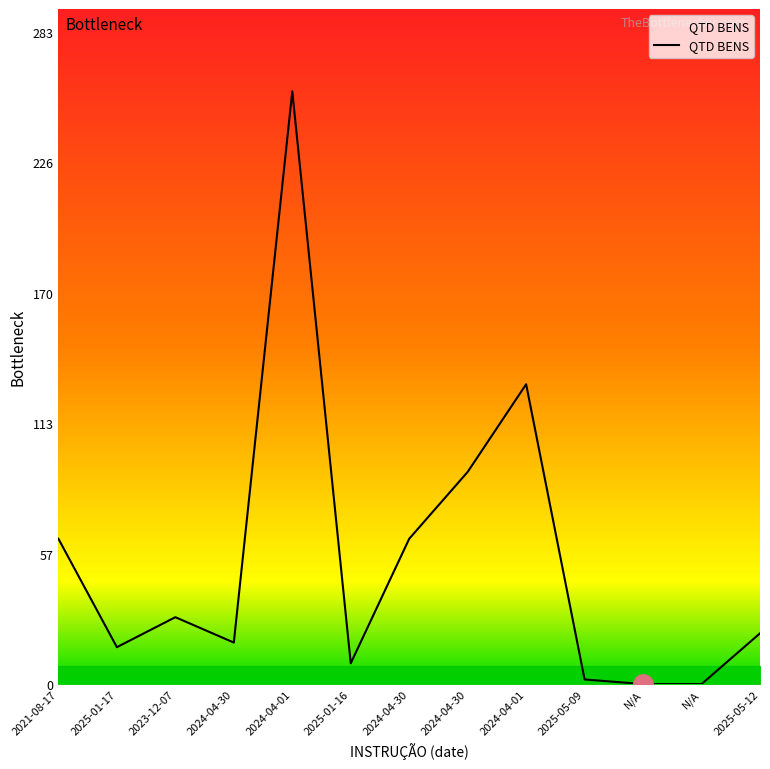

How many categories are shown in the chart?

13